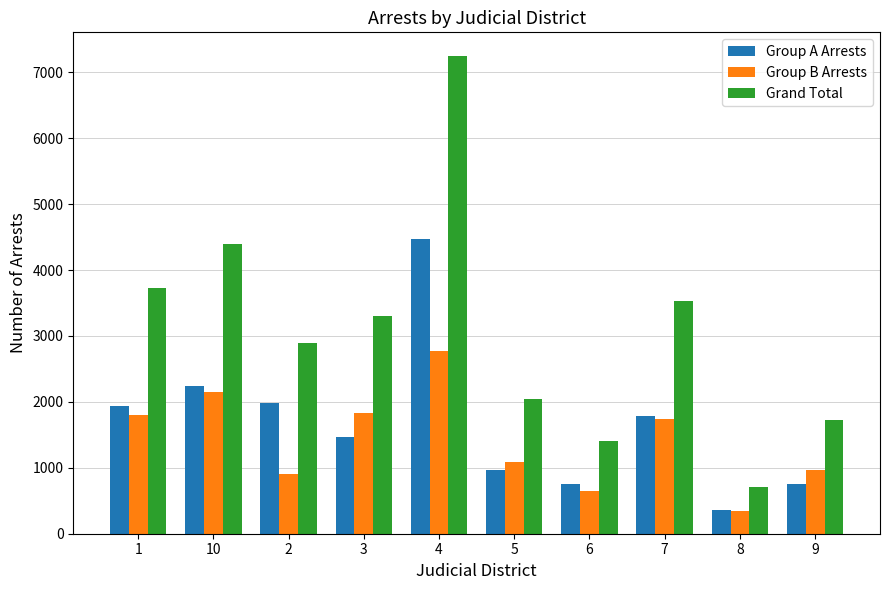

At which category does the chart reach its minimum across all series?

8